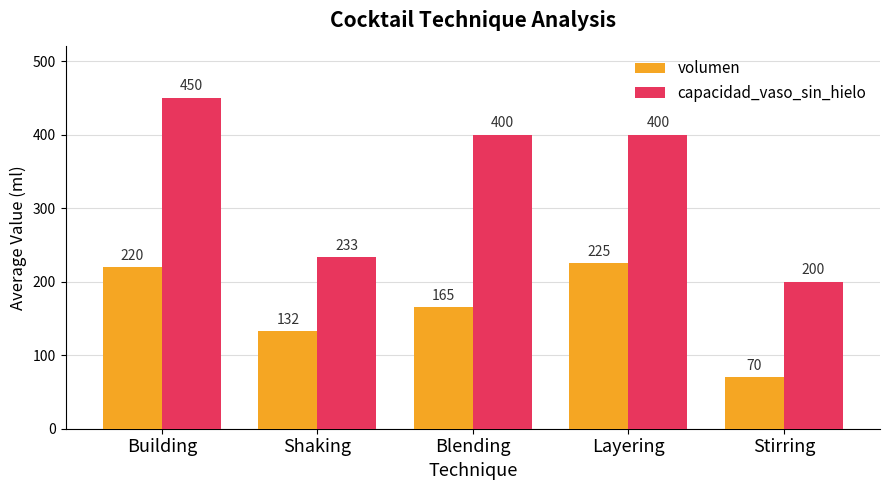

Where does the volumen series first go above 165?

Building